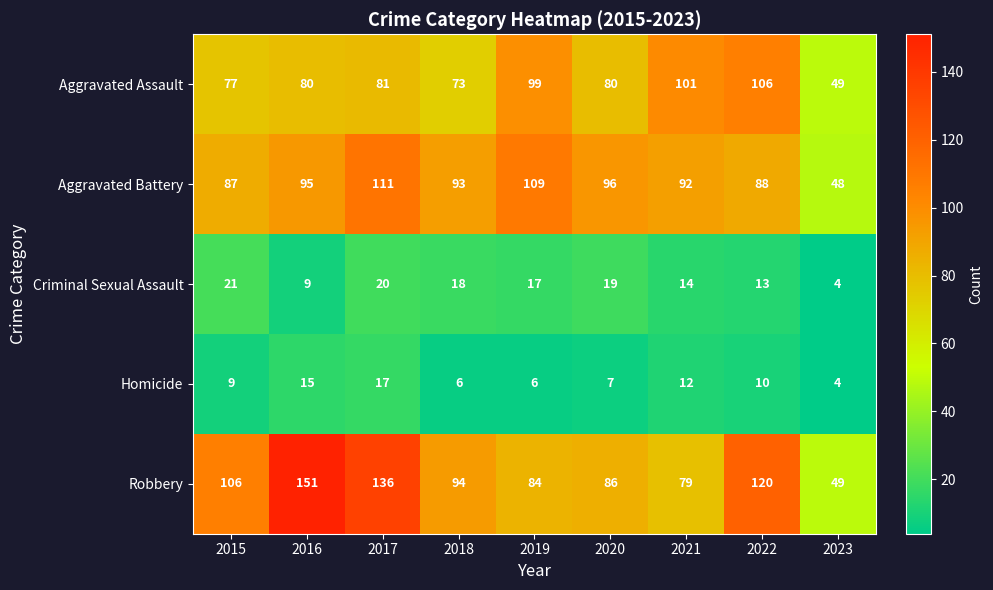

The value of Aggravated Assault at 2016 is 107. True or false?

False